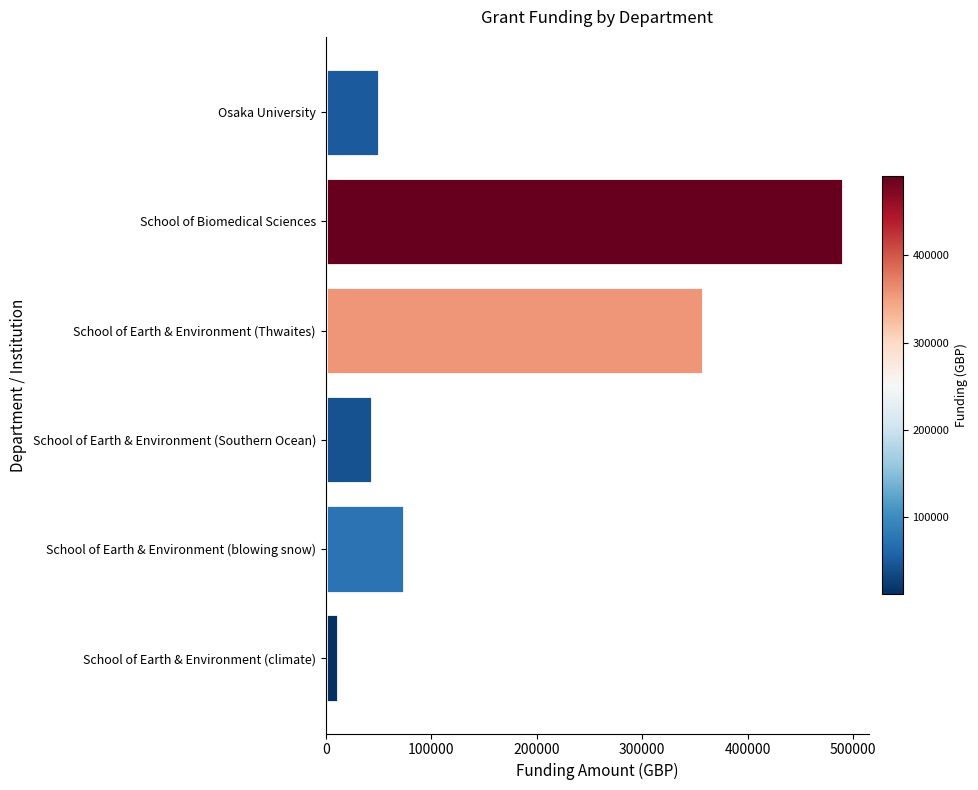

What is the difference between the second highest and second lowest values?

313845